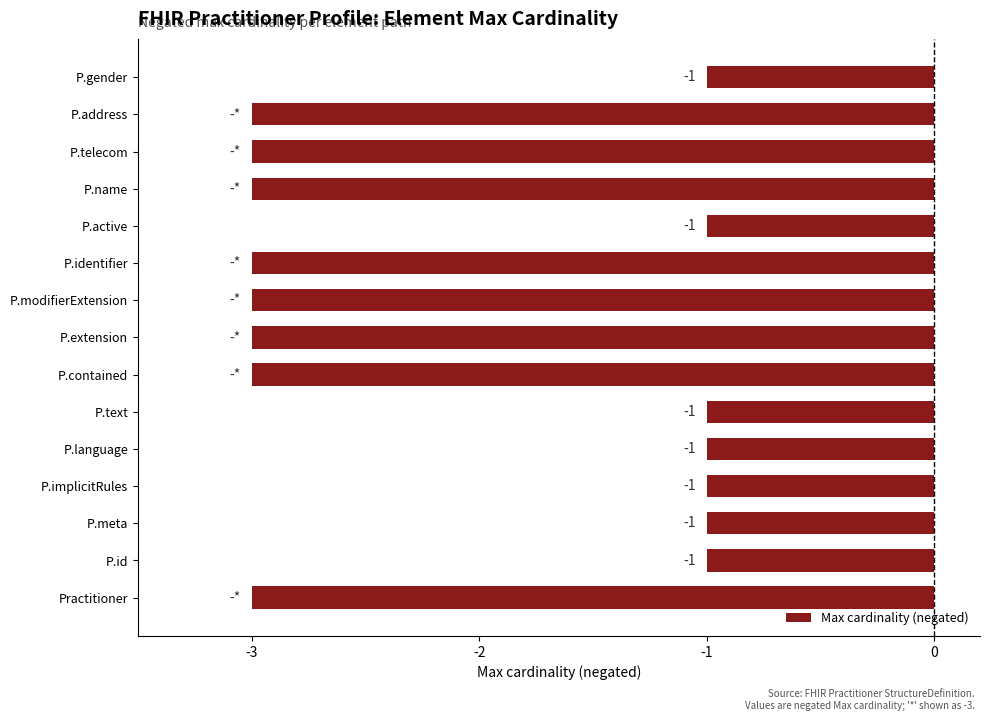

Read the value at P.contained.

-3